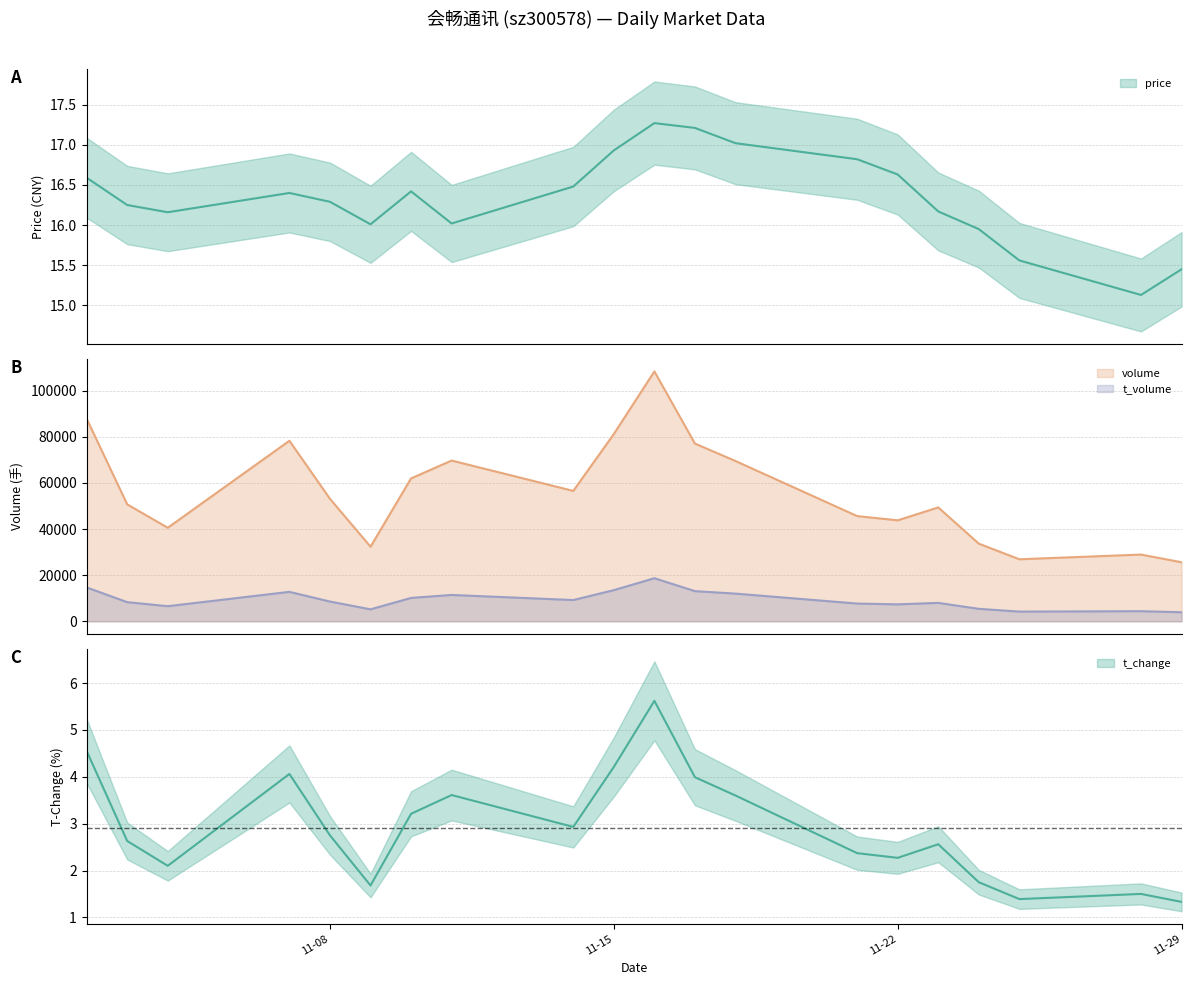

True or false: volume and t_volume cross at least once.

False